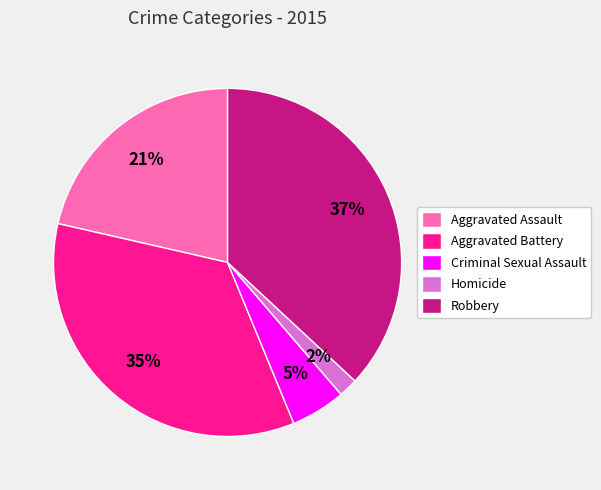

Is Aggravated Battery the majority of the pie?

No